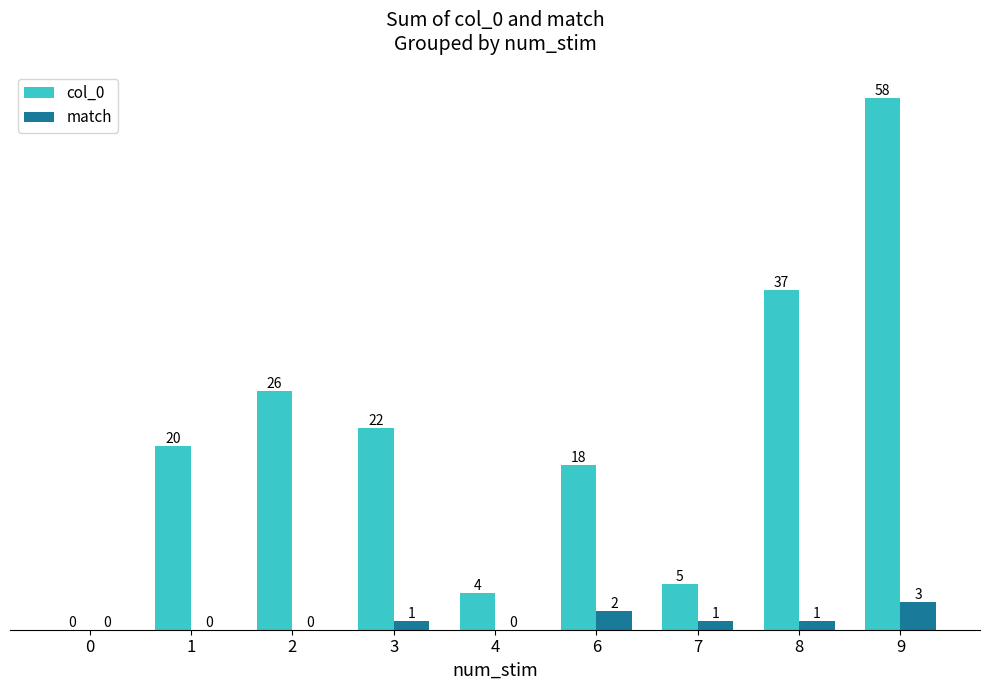

Read the col_0 value at 7.

5